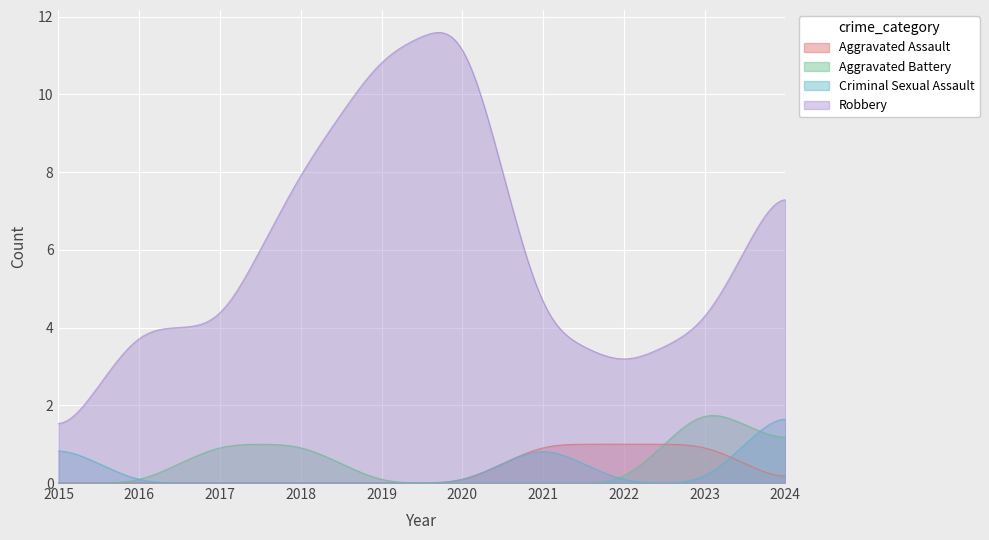

What is the highest value of the Robbery series?

11.6